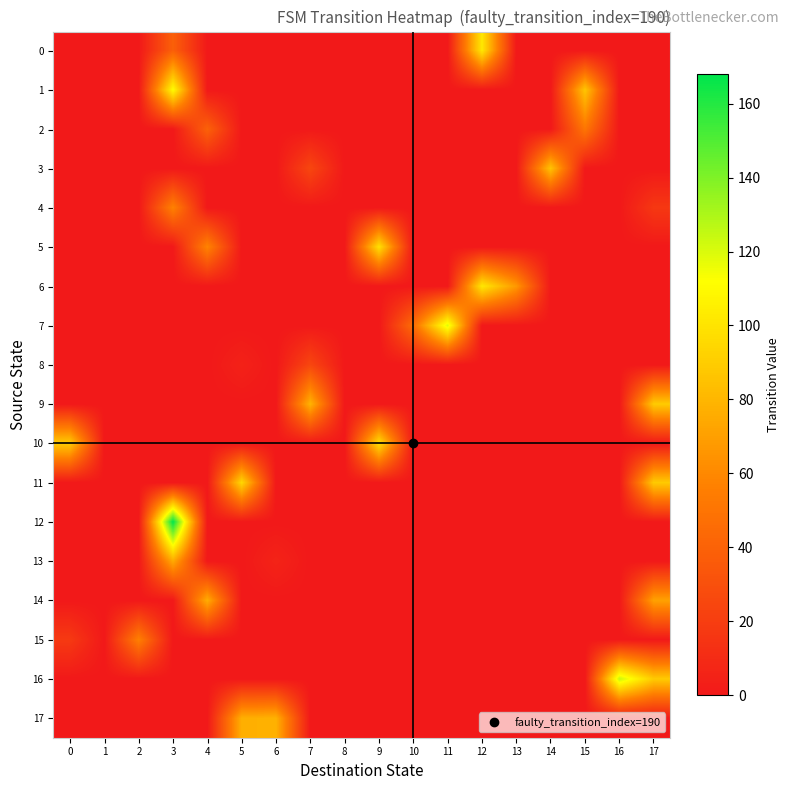

Reading left to right, what are all the values shown in this chart?

0: 0=0	1=0	2=0	3=39	4=0	5=0	6=0	7=0	8=0	9=0	10=0	11=0	12=102	13=0	14=0	15=0	16=0	17=0
1: 0=0	1=0	2=0	3=111	4=0	5=0	6=0	7=0	8=0	9=0	10=0	11=0	12=0	13=0	14=0	15=87	16=0	17=0
2: 0=0	1=0	2=0	3=0	4=40	5=0	6=0	7=0	8=0	9=0	10=0	11=0	12=0	13=0	14=0	15=51	16=0	17=0
3: 0=0	1=0	2=0	3=0	4=0	5=0	6=0	7=25	8=0	9=0	10=0	11=0	12=0	13=0	14=86	15=0	16=0	17=0
4: 0=0	1=0	2=0	3=57	4=0	5=0	6=0	7=0	8=0	9=0	10=0	11=0	12=0	13=0	14=0	15=0	16=0	17=17
5: 0=0	1=0	2=0	3=0	4=58	5=0	6=0	7=0	8=0	9=99	10=0	11=0	12=0	13=0	14=0	15=0	16=0	17=0
6: 0=0	1=0	2=0	3=0	4=0	5=0	6=0	7=0	8=0	9=0	10=0	11=0	12=102	13=67	14=0	15=0	16=0	17=0
7: 0=0	1=0	2=0	3=0	4=0	5=0	6=0	7=0	8=0	9=0	10=46	11=119	12=0	13=0	14=0	15=0	16=0	17=0
8: 0=0	1=0	2=0	3=0	4=0	5=5	6=0	7=25	8=0	9=0	10=0	11=0	12=0	13=0	14=0	15=0	16=0	17=0
9: 0=0	1=0	2=0	3=0	4=0	5=0	6=0	7=79	8=0	9=0	10=0	11=0	12=0	13=0	14=0	15=0	16=0	17=89
10: 0=90	1=0	2=0	3=0	4=0	5=0	6=0	7=0	8=0	9=99	10=0	11=0	12=0	13=0	14=0	15=0	16=0	17=0
11: 0=0	1=0	2=0	3=0	4=0	5=95	6=0	7=0	8=0	9=0	10=0	11=0	12=0	13=0	14=0	15=0	16=0	17=89
12: 0=0	1=0	2=0	3=168	4=0	5=0	6=0	7=0	8=0	9=0	10=0	11=0	12=0	13=0	14=0	15=0	16=0	17=0
13: 0=0	1=0	2=0	3=75	4=0	5=0	6=6	7=0	8=0	9=0	10=0	11=0	12=0	13=0	14=0	15=0	16=0	17=0
14: 0=0	1=0	2=0	3=0	4=76	5=0	6=0	7=0	8=0	9=0	10=0	11=0	12=0	13=0	14=0	15=0	16=0	17=71
15: 0=18	1=0	2=56	3=0	4=0	5=0	6=0	7=0	8=0	9=0	10=0	11=0	12=0	13=0	14=0	15=0	16=0	17=0
16: 0=0	1=0	2=0	3=0	4=0	5=0	6=0	7=0	8=0	9=0	10=0	11=0	12=0	13=0	14=0	15=0	16=124	17=89
17: 0=0	1=0	2=0	3=0	4=0	5=77	6=78	7=0	8=0	9=0	10=0	11=0	12=0	13=0	14=0	15=0	16=0	17=0